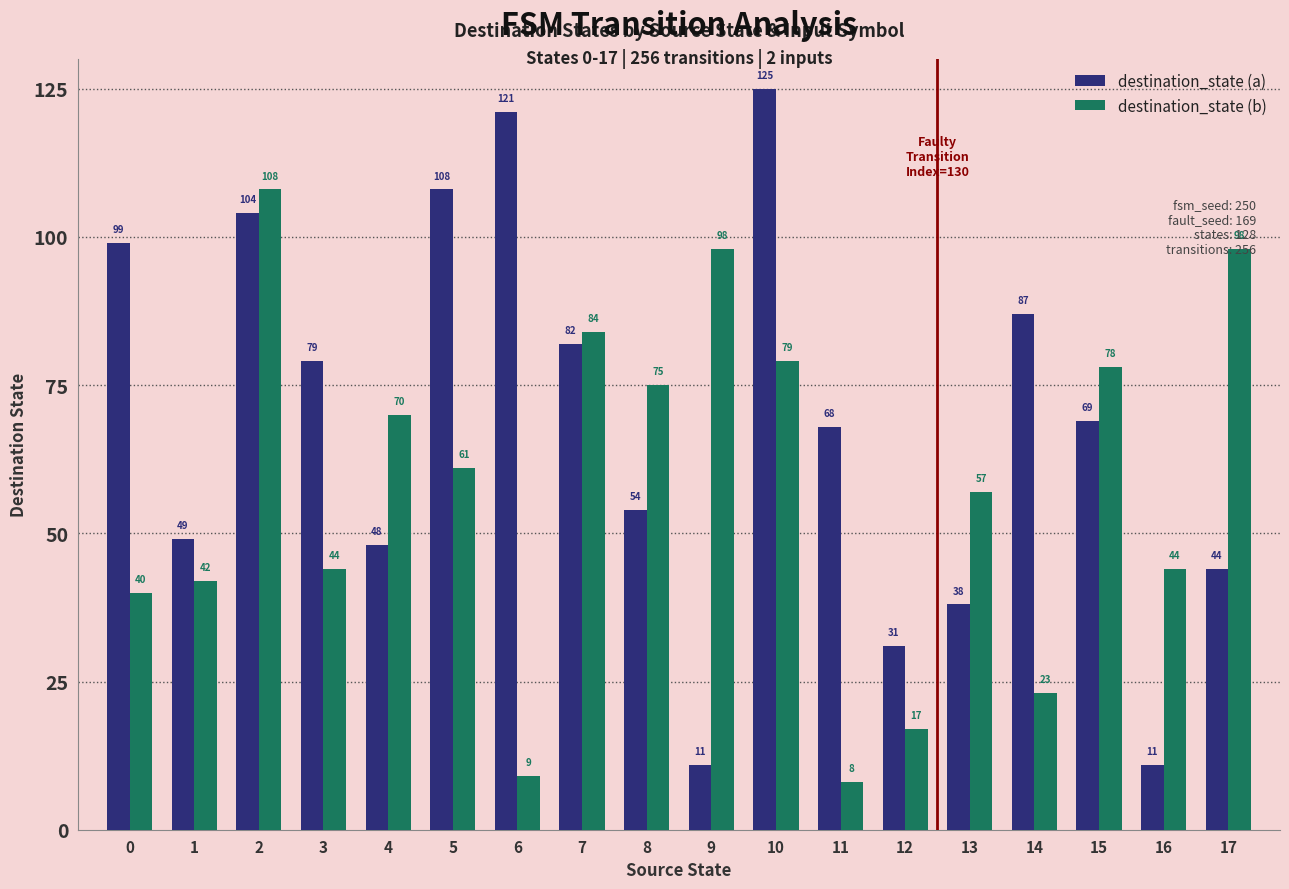

Does the chart contain any negative values?

No